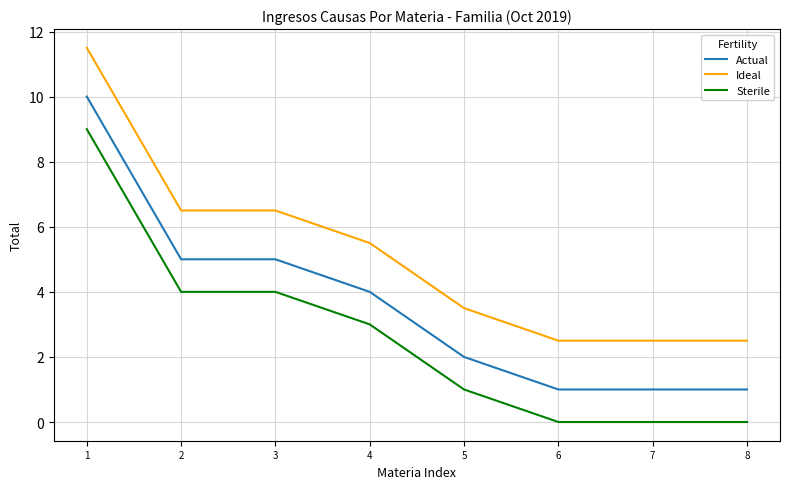

True or false: Sterile and Actual intersect in this chart.

False